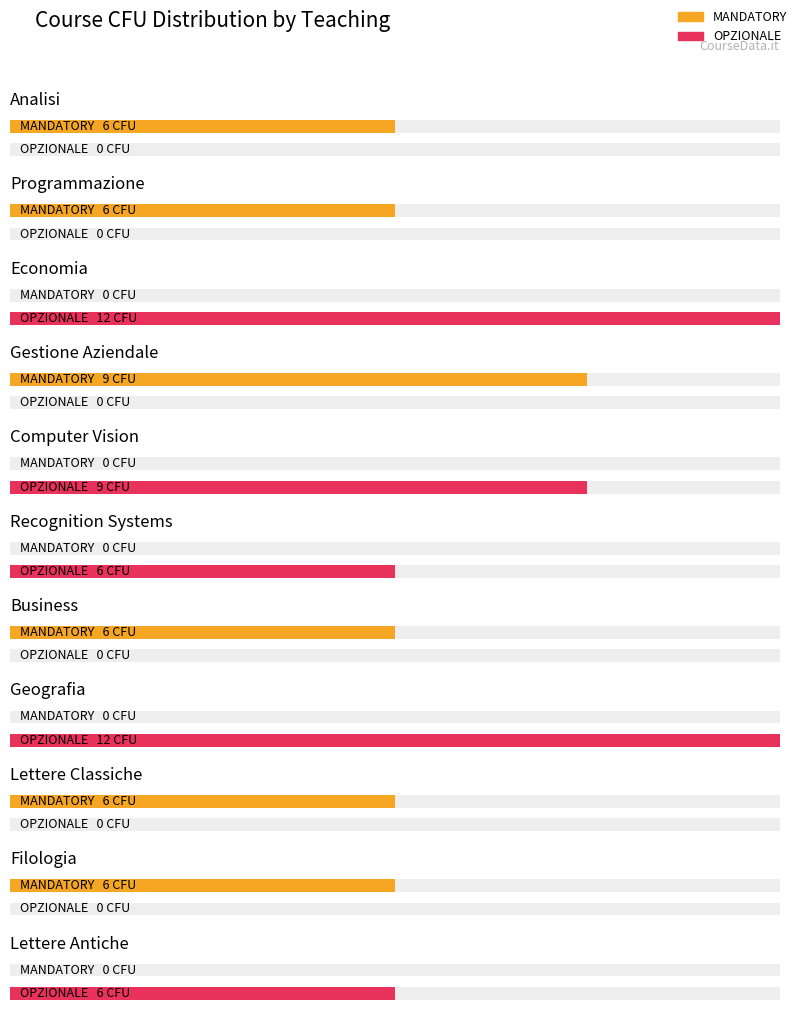

What are all the series names shown in the legend?

Total CFU (MANDATORY), Total CFU (OPZIONALE)